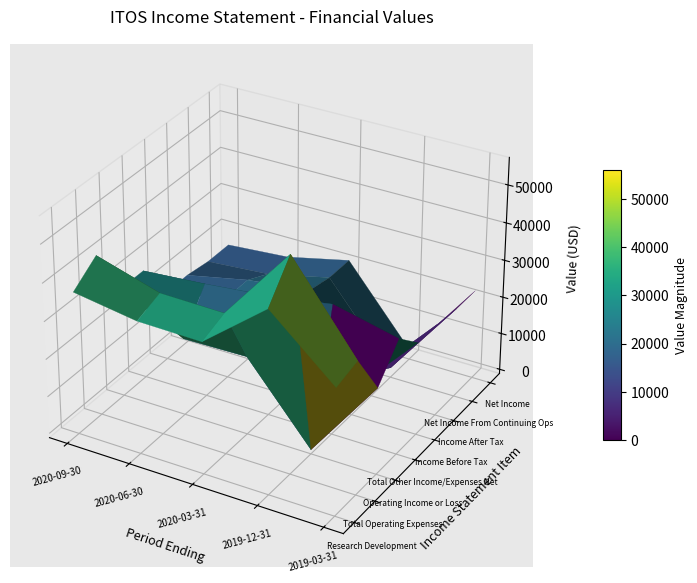

What is the difference between the maximum and minimum values in the Net Income From Continuing Ops series?

21300